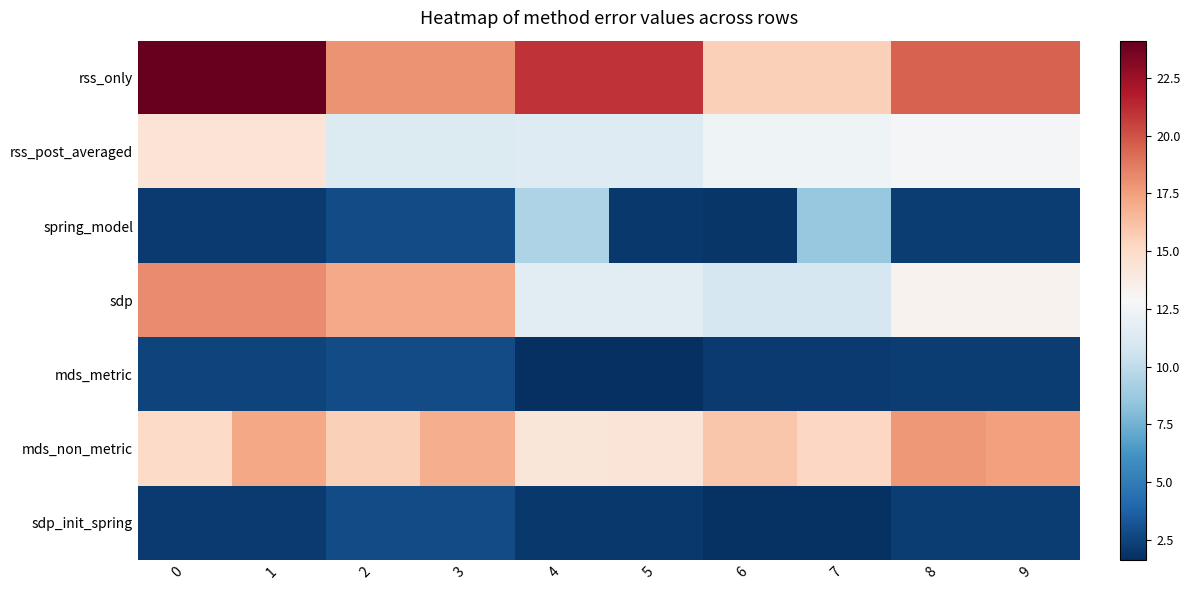

At which category is the sum across all series the highest?

1